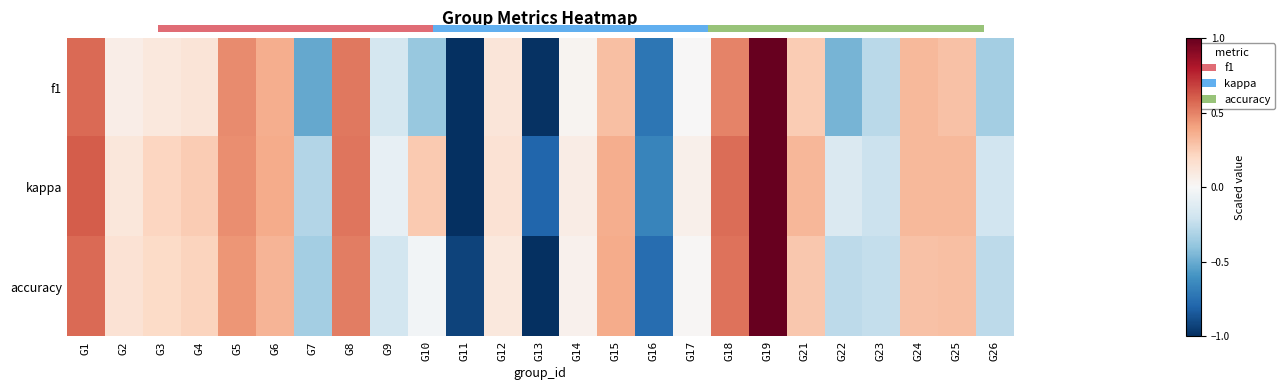

Which series has the widest spread of values?

f1